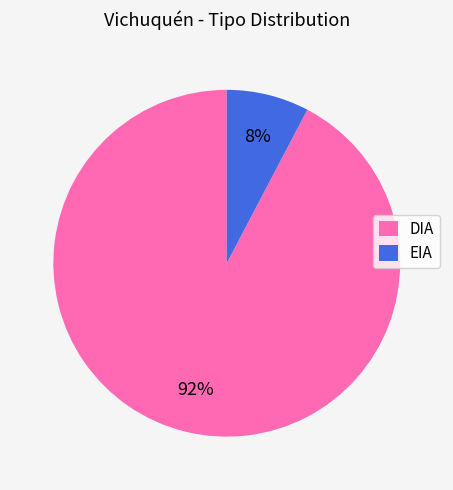

To the nearest percent, what is the average slice percentage?

50%